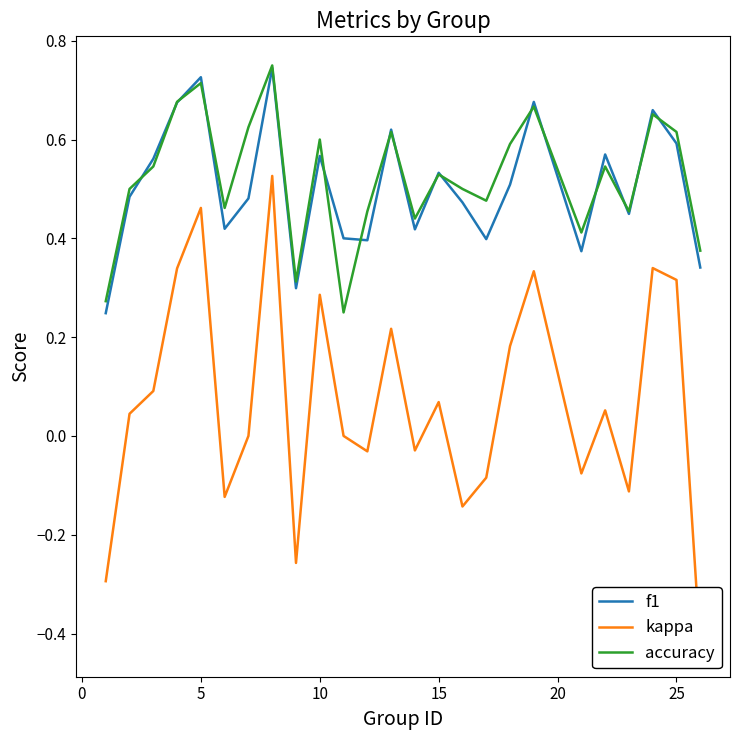

The f1 series shows 0.4 at 5. True or false?

False